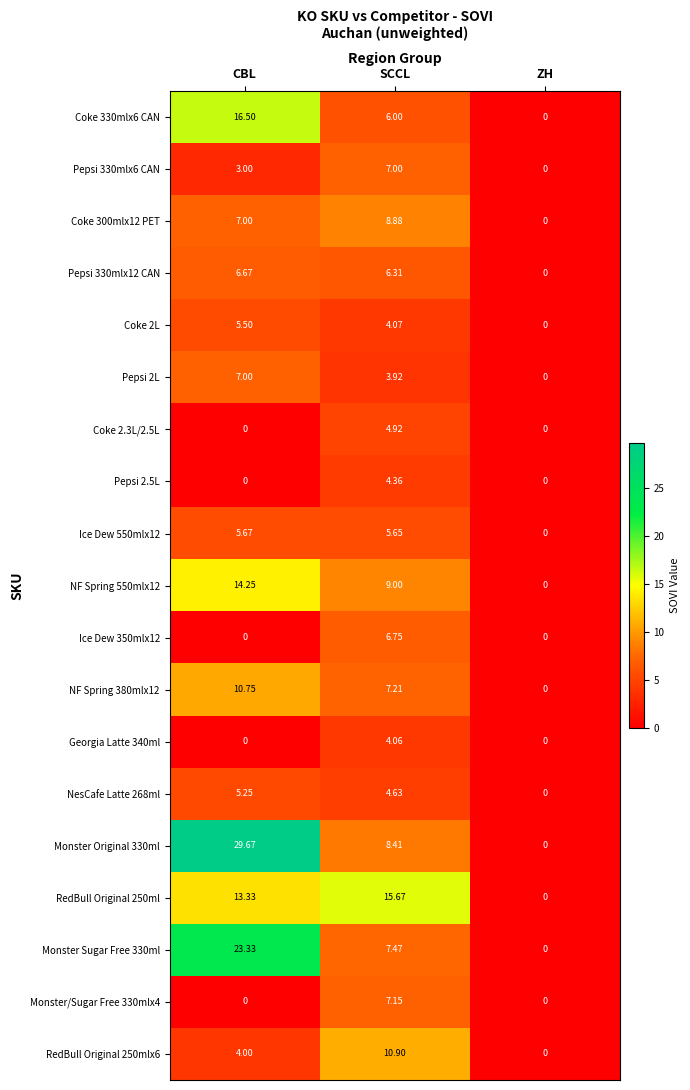

At which label does Pepsi 330mlx12 CAN reach its minimum?

ZH